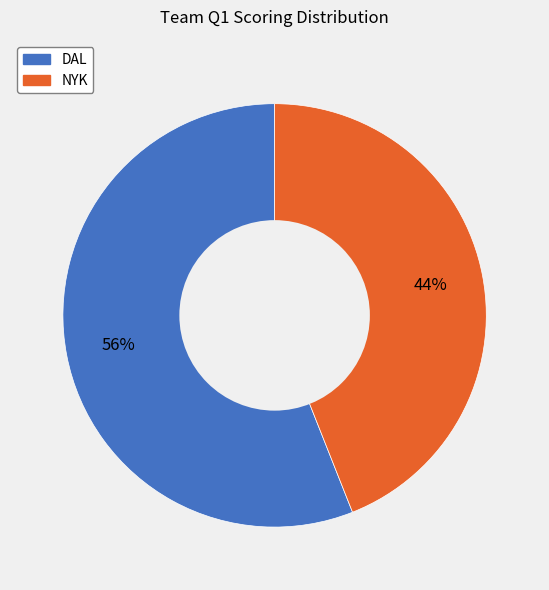

To the nearest percent, what is the average slice percentage?

50%